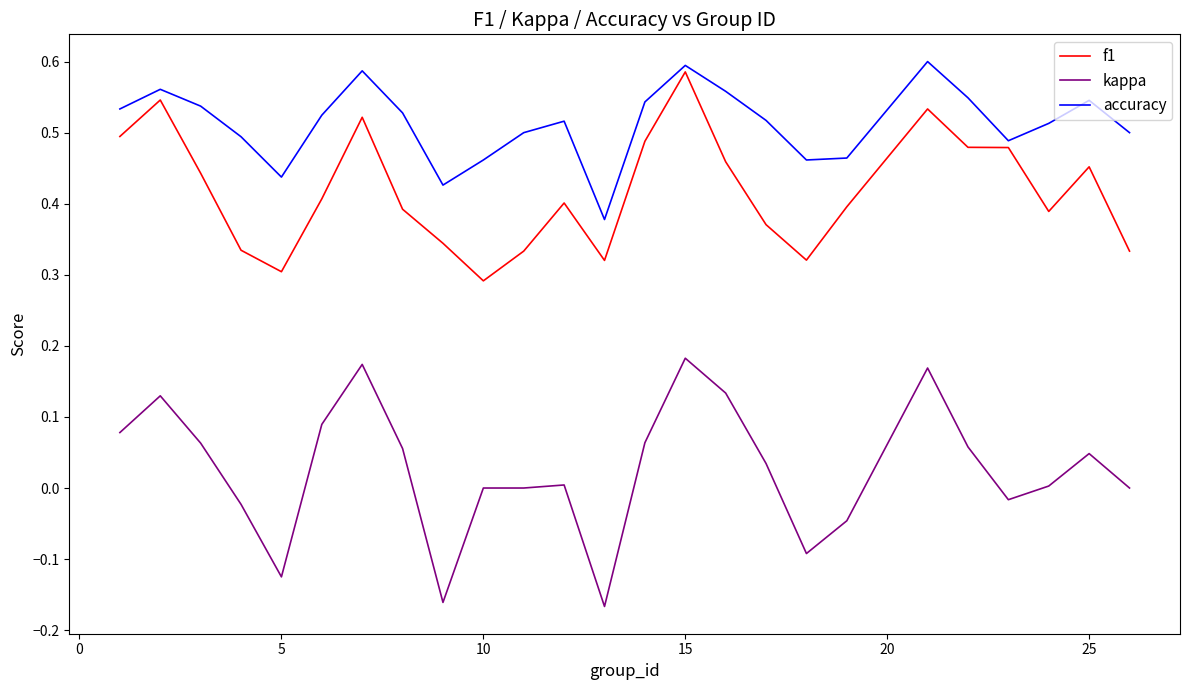

Does the chart display data point markers on the line(s)?

No